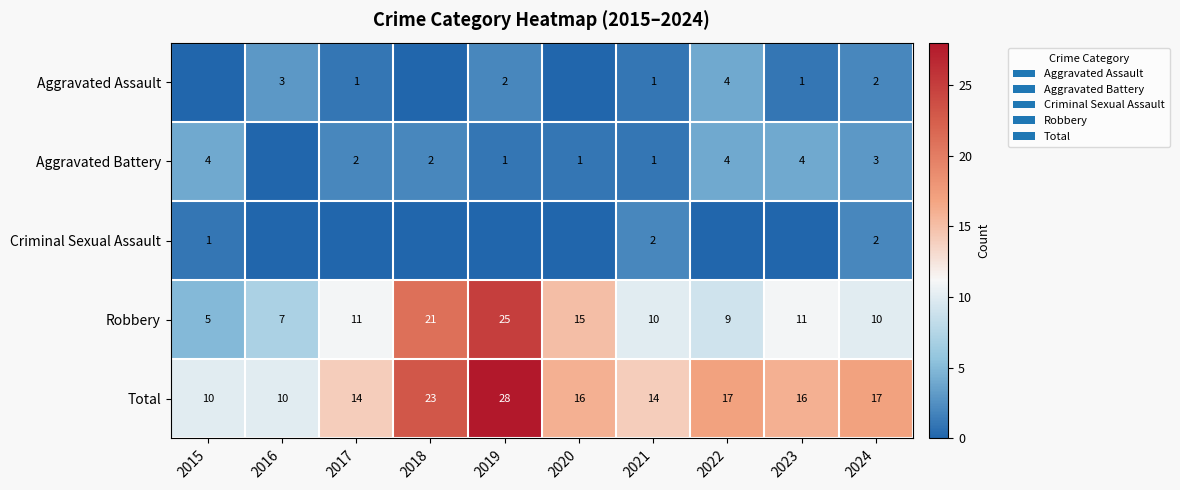

Is it true that Aggravated Battery equals 5 at 2024?

False